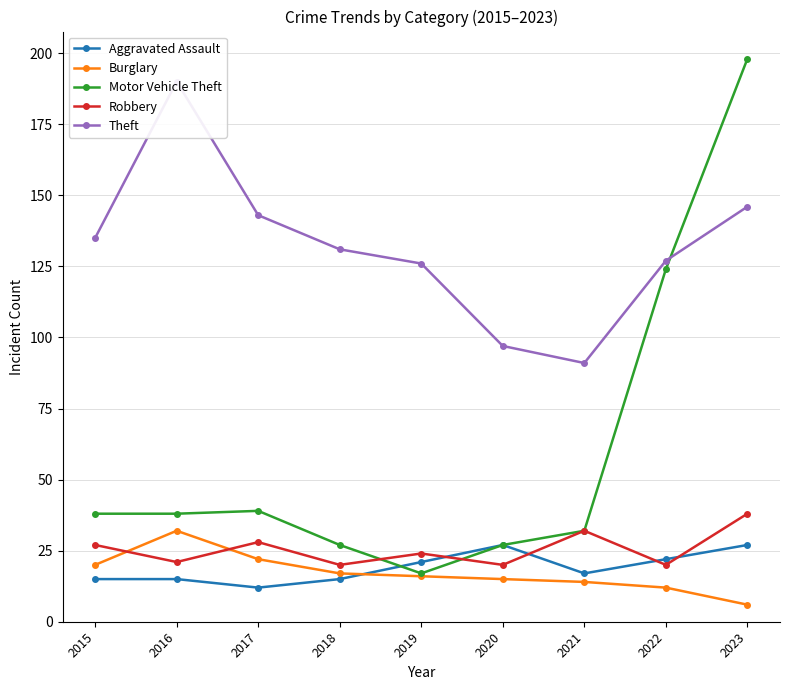

Reading left to right, transcribe all the data shown in this chart.

Aggravated Assault: 2015=15	2016=15	2017=12	2018=15	2019=21	2020=27	2021=17	2022=22	2023=27
Burglary: 2015=20	2016=32	2017=22	2018=17	2019=16	2020=15	2021=14	2022=12	2023=6
Motor Vehicle Theft: 2015=38	2016=38	2017=39	2018=27	2019=17	2020=27	2021=32	2022=124	2023=198
Robbery: 2015=27	2016=21	2017=28	2018=20	2019=24	2020=20	2021=32	2022=20	2023=38
Theft: 2015=135	2016=190	2017=143	2018=131	2019=126	2020=97	2021=91	2022=127	2023=146